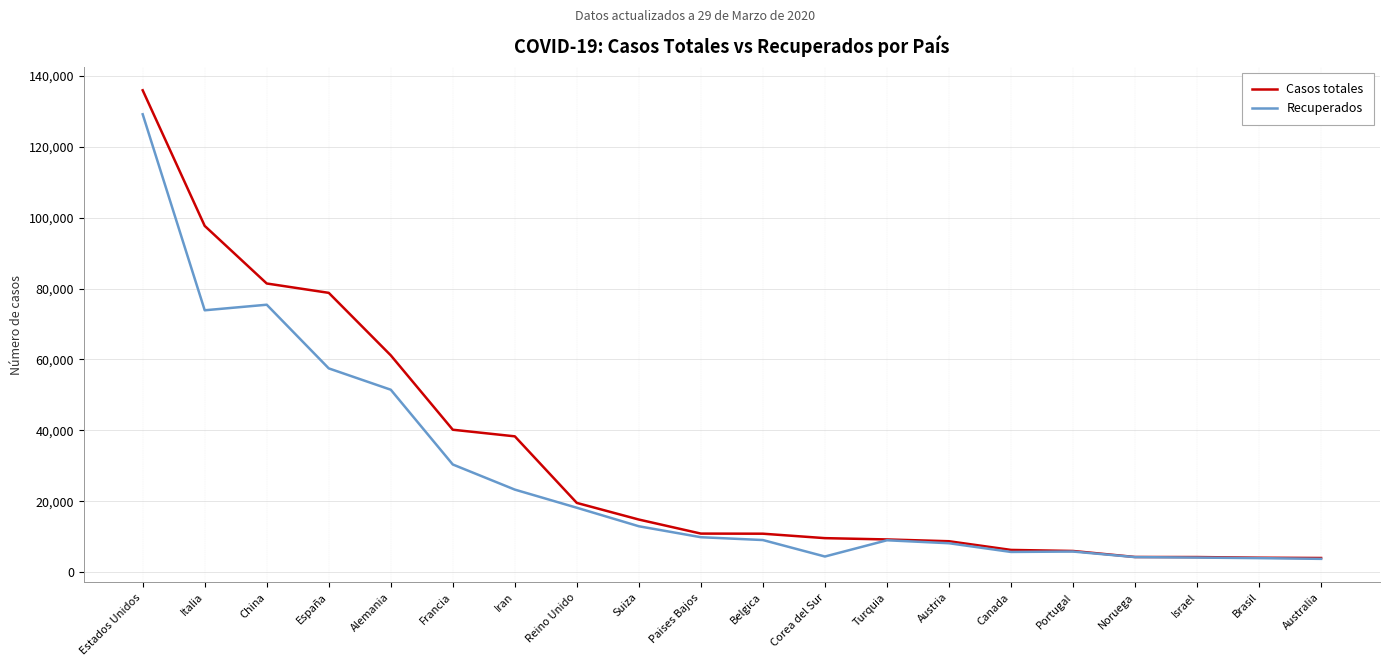

What is the average value of the Casos totales series?

32294